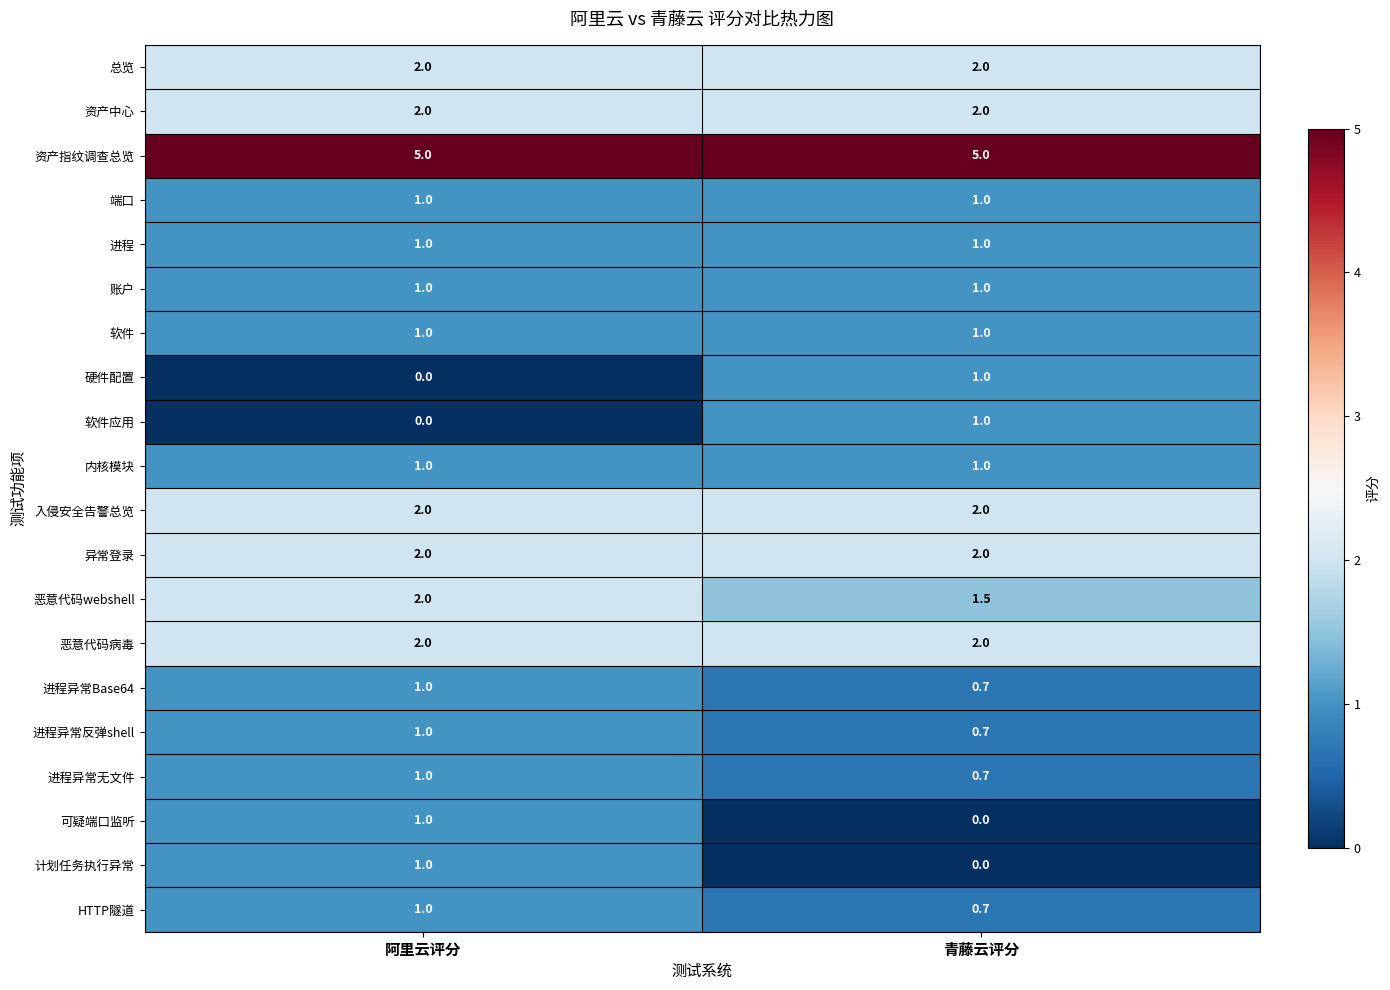

What is the sum of all 账户 values?

2.0